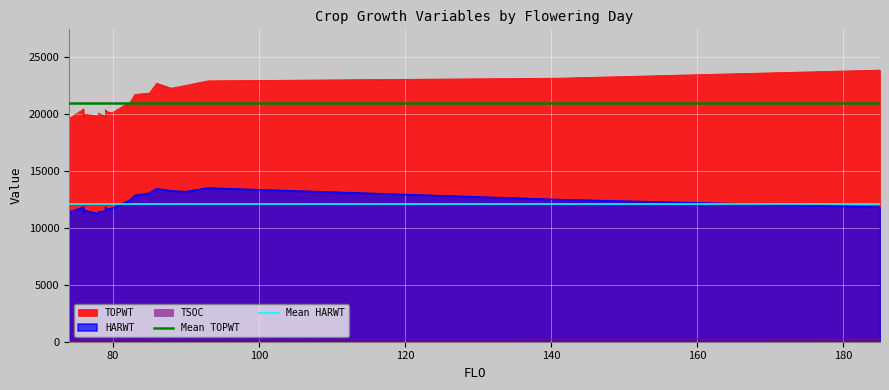

How many lines are shown in the chart?

2